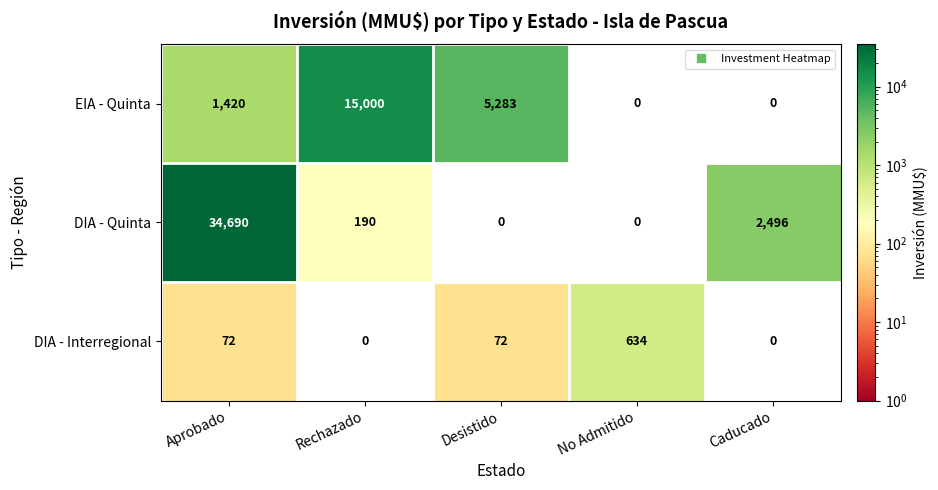

Which label corresponds to the largest value in the chart?

Aprobado